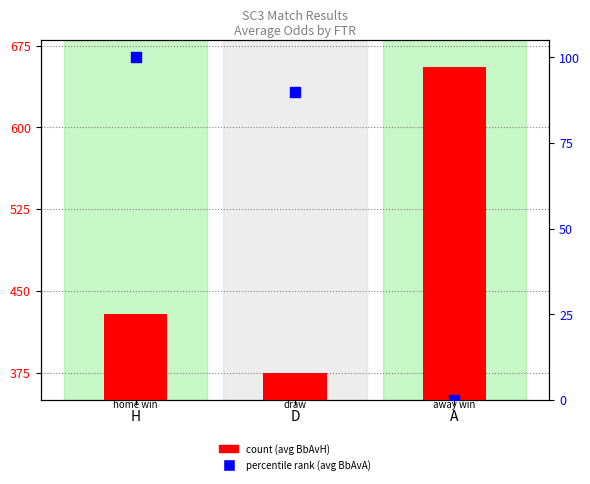

Which series reaches the maximum Y coordinate?

count